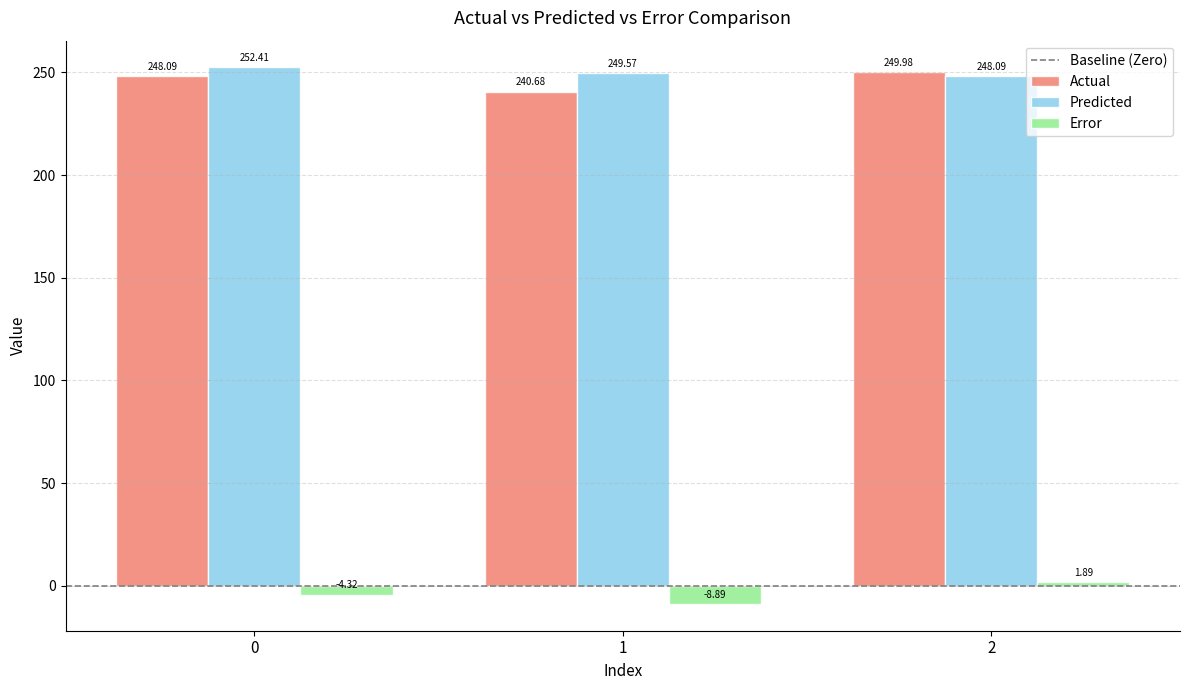

What is the total value across all series at 2?

500.0